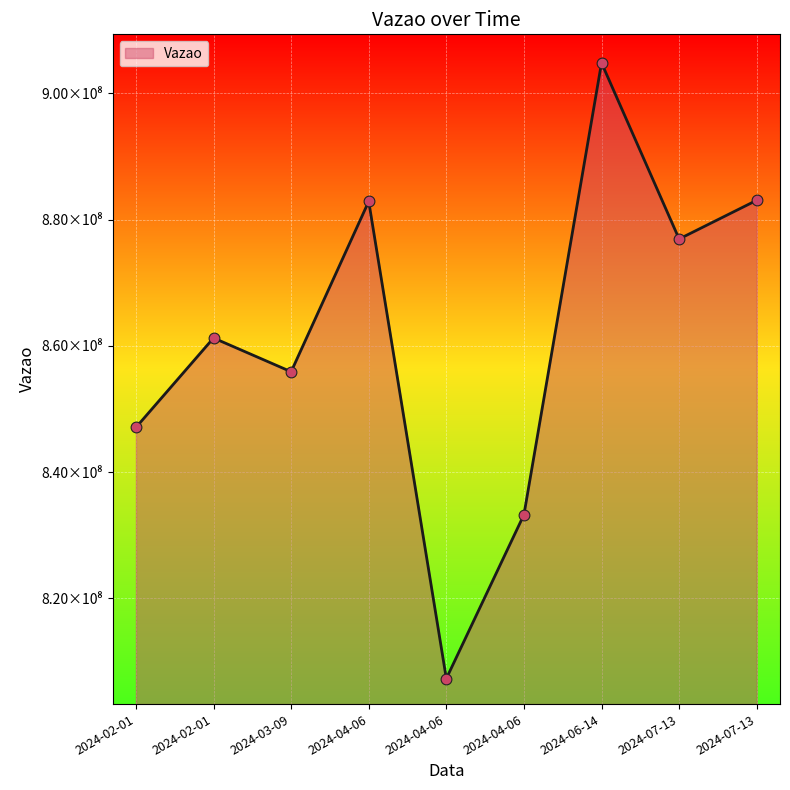

Between 2024-07-13 and 2024-04-06, which is larger?

2024-07-13